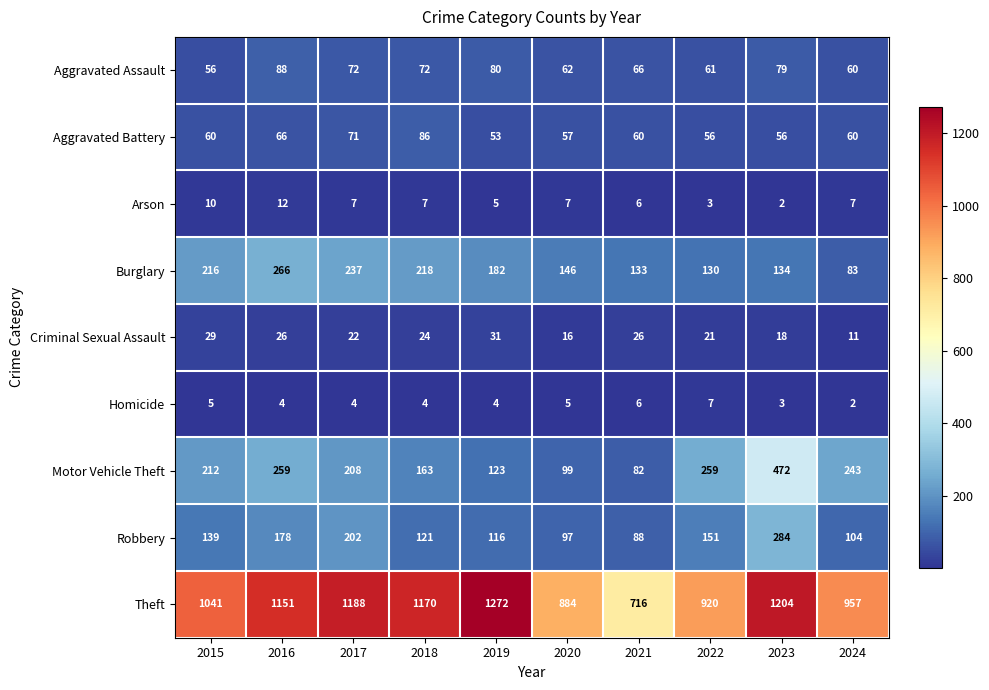

List the series in order of their peak value, highest first.

Theft, Motor Vehicle Theft, Robbery, Burglary, Aggravated Assault, Aggravated Battery, Criminal Sexual Assault, Arson, Homicide